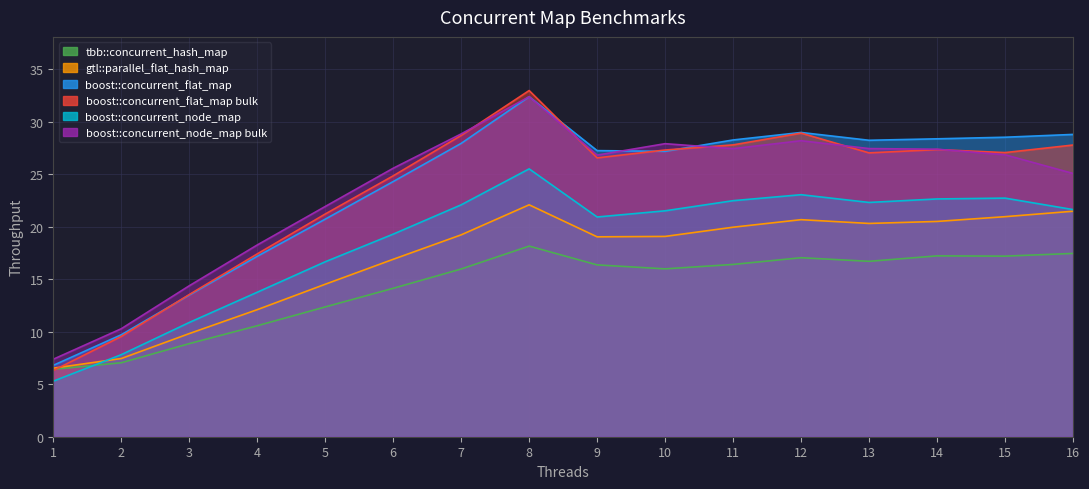

What is the difference between the highest and lowest values at 10?

11.9